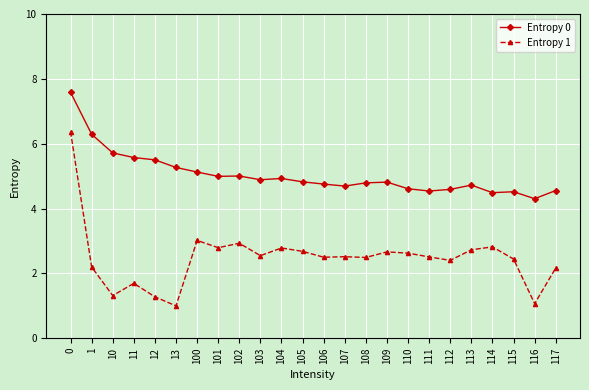

What is the value of the Entropy 0 point at the 19th from the left?

4.6